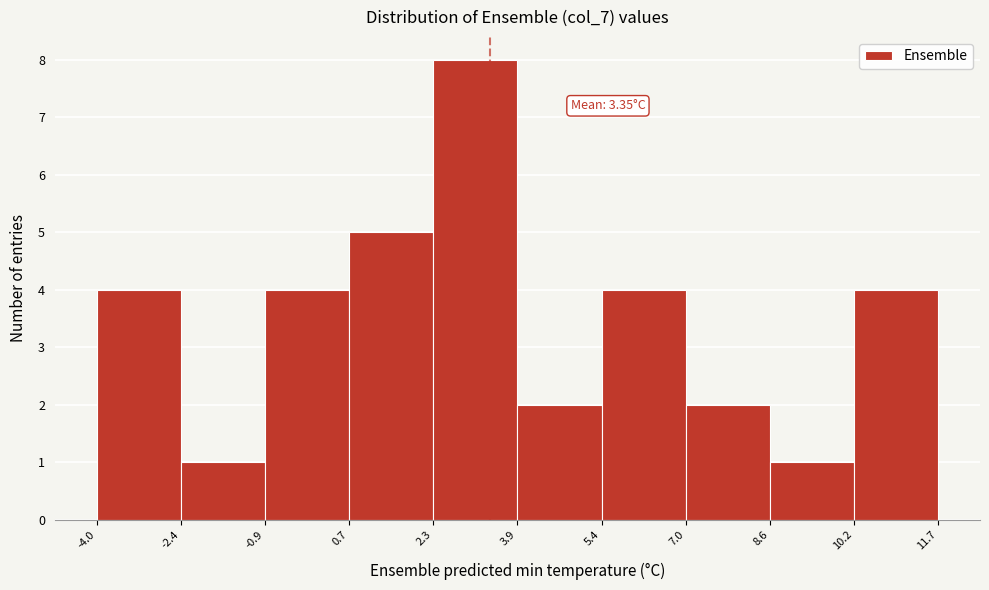

Over which range of the x-axis is the bar tallest?

2.3 to 3.9